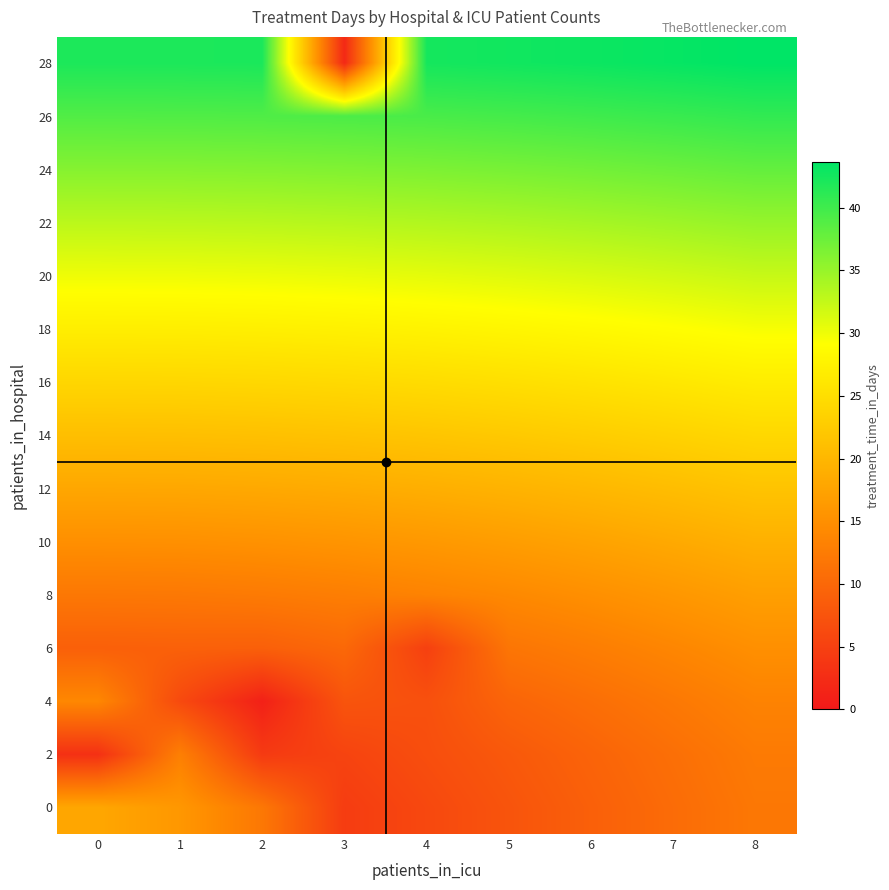

At which category does the chart reach its minimum across all series?

2